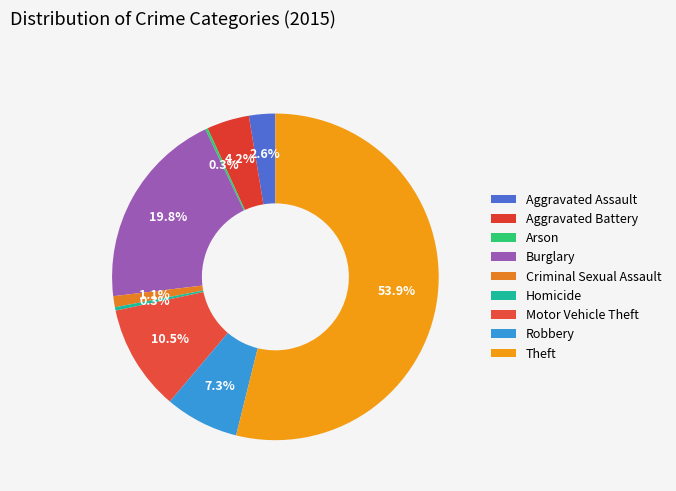

What percentage do Theft and Aggravated Assault together represent?

56.5%